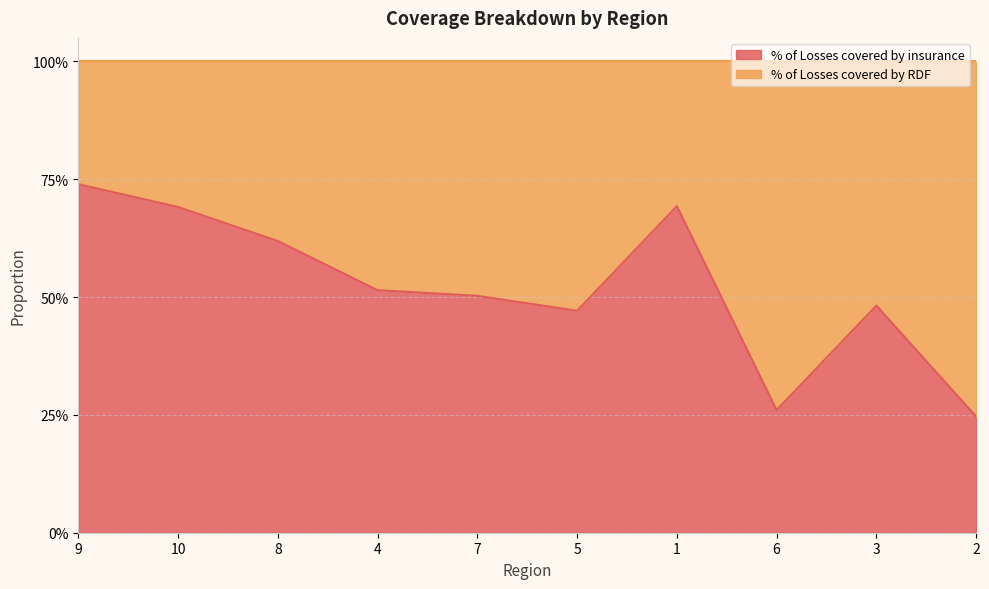

Between 1 and 2, which is larger?

1